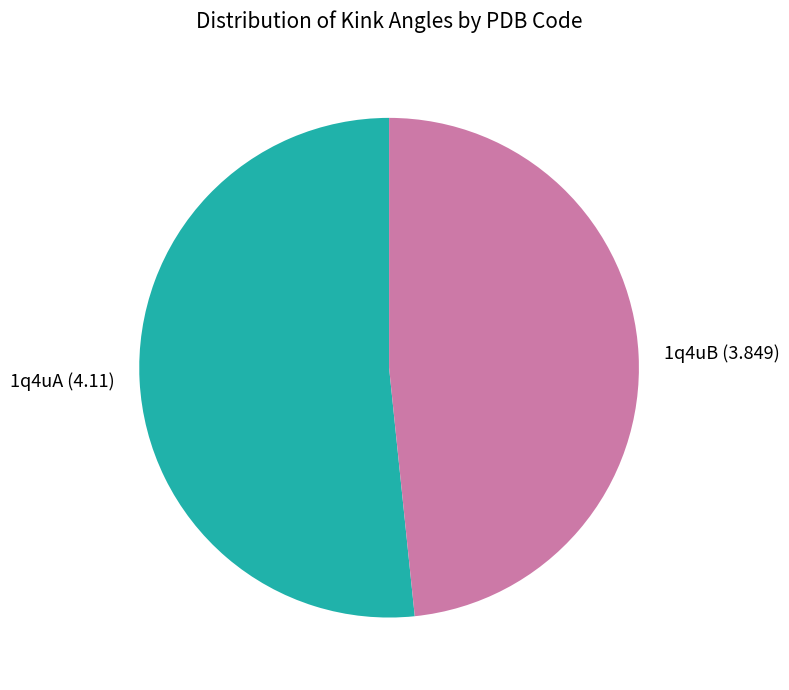

Combined, do 1q4uA and 1q4uB account for over 50%?

Yes